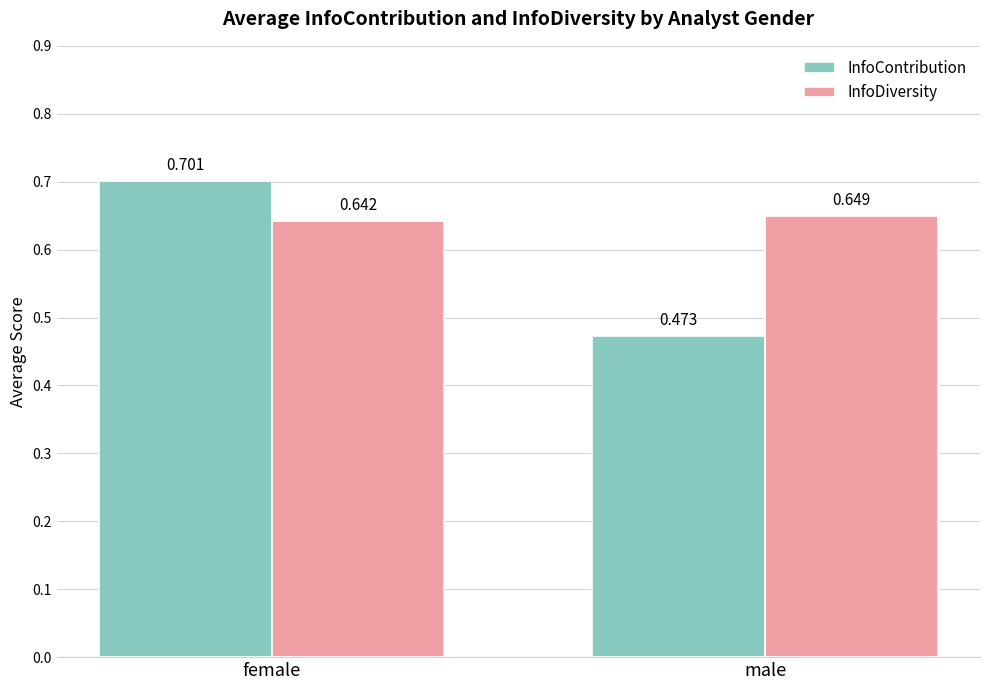

Are the bars grouped side by side (vs. stacked)?

Yes